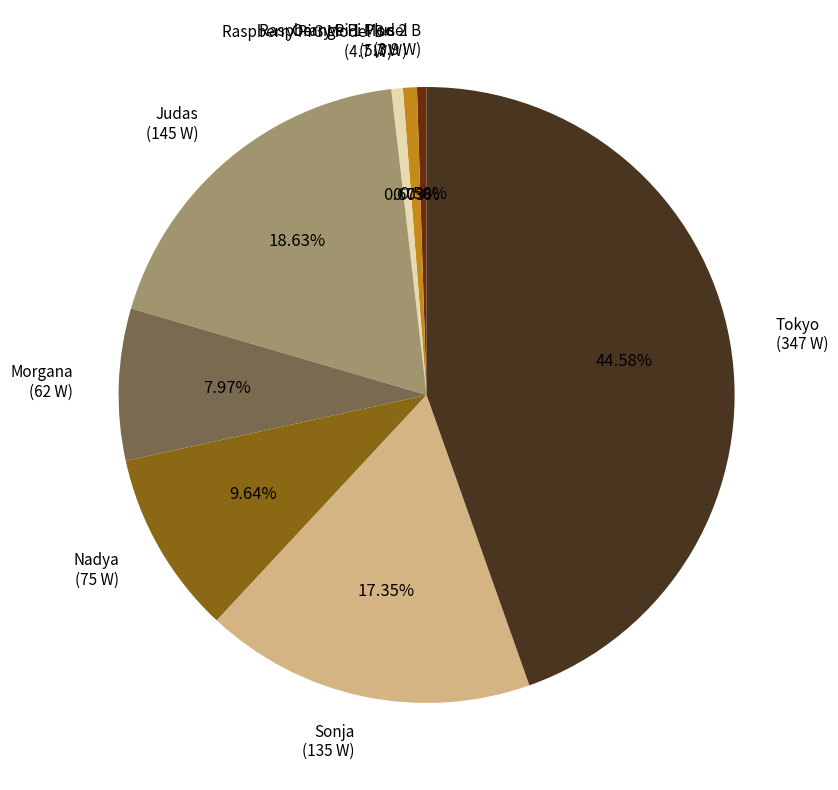

To the nearest percent, what is the combined percentage of Raspberry Pi 3 Model B+ and Morgana?

9%